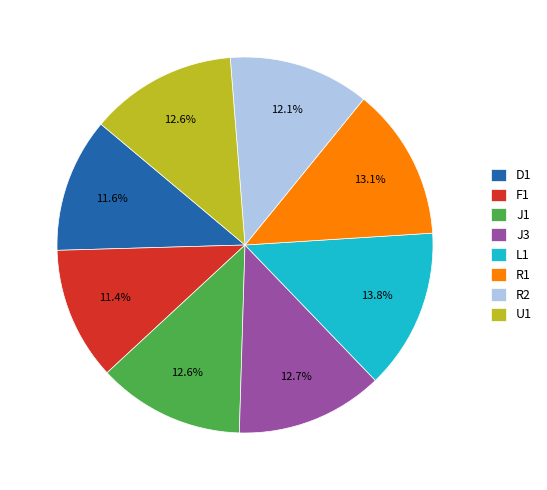

Does J1 represent more than half of the total?

No